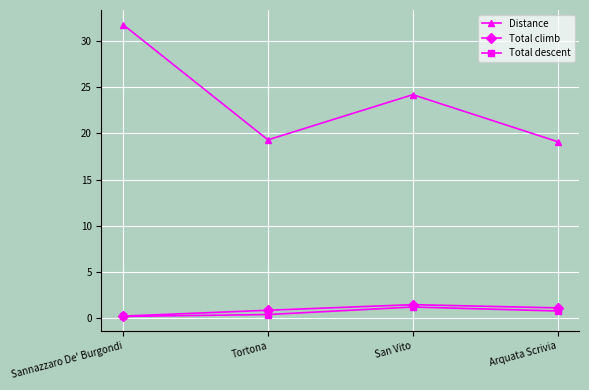

True or false: Distance has a value of 24.2 at San Vito.

True